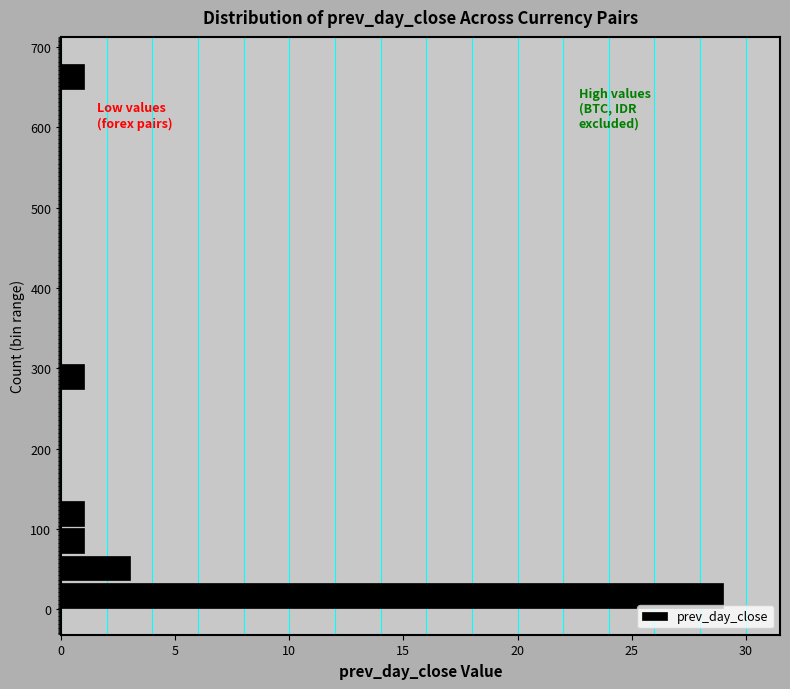

Read against the y-axis, roughly where is the centre of the longest bar?

20